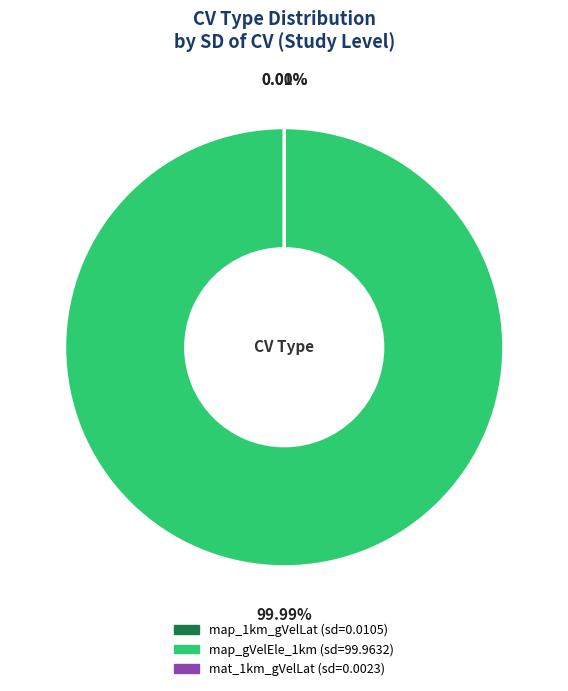

Does map_gVelEle_1km account for over 50% of the chart?

Yes